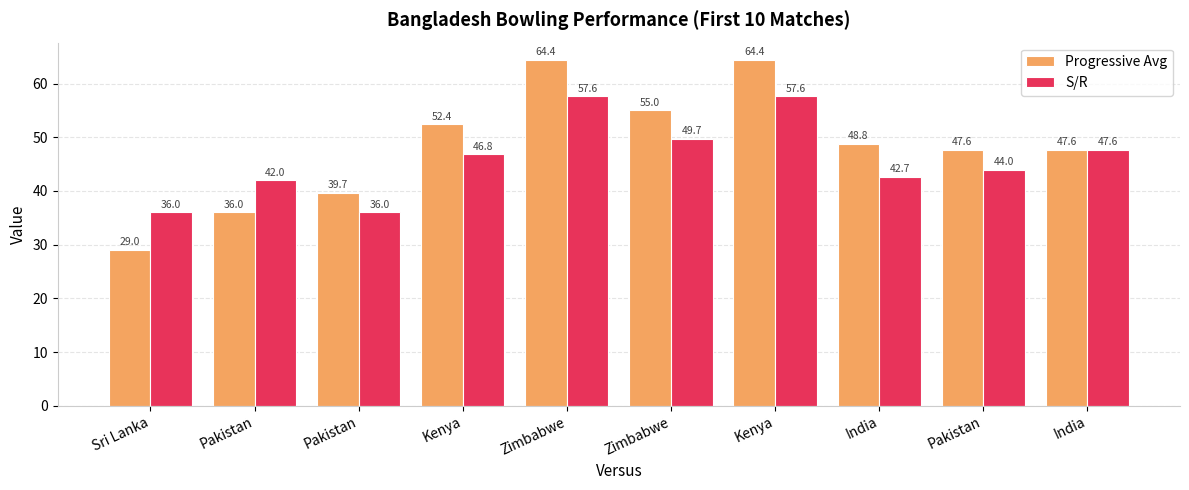

Are the bars grouped side by side (vs. stacked)?

Yes